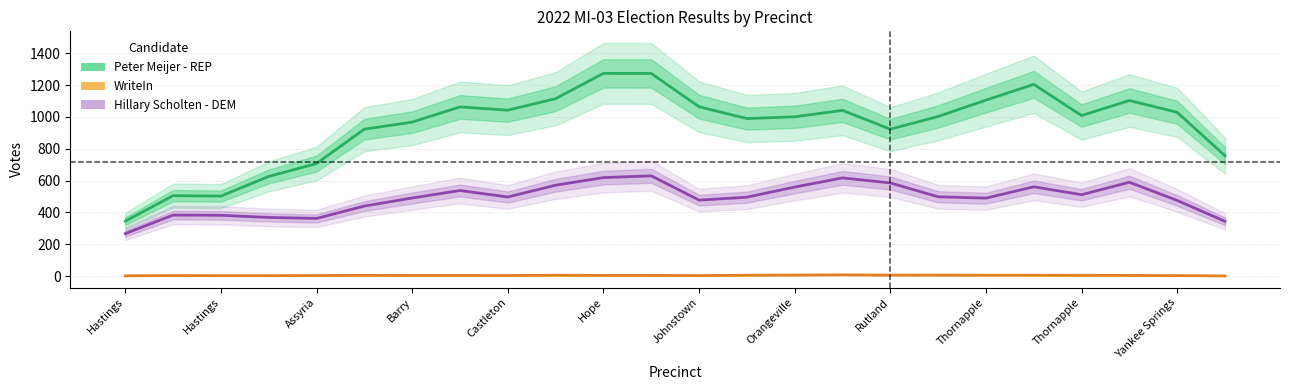

What is the label of the 4th point from the left?

Barry